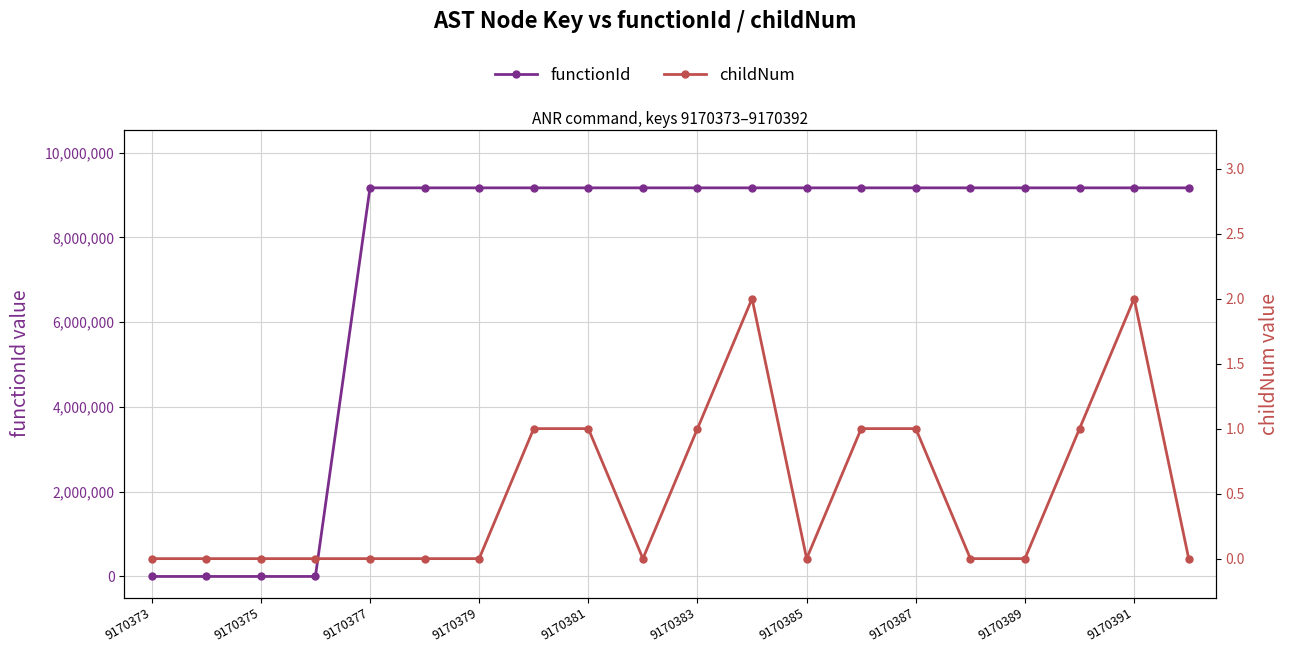

Which category has the lowest value across all series?

9170373